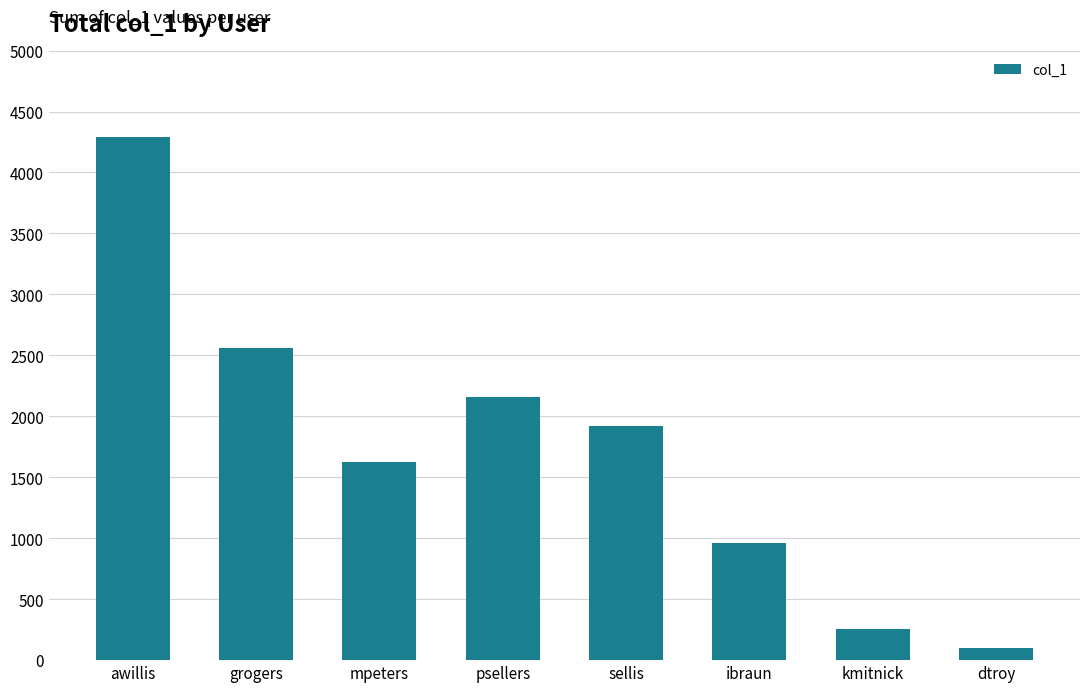

Does the chart contain any negative values?

No